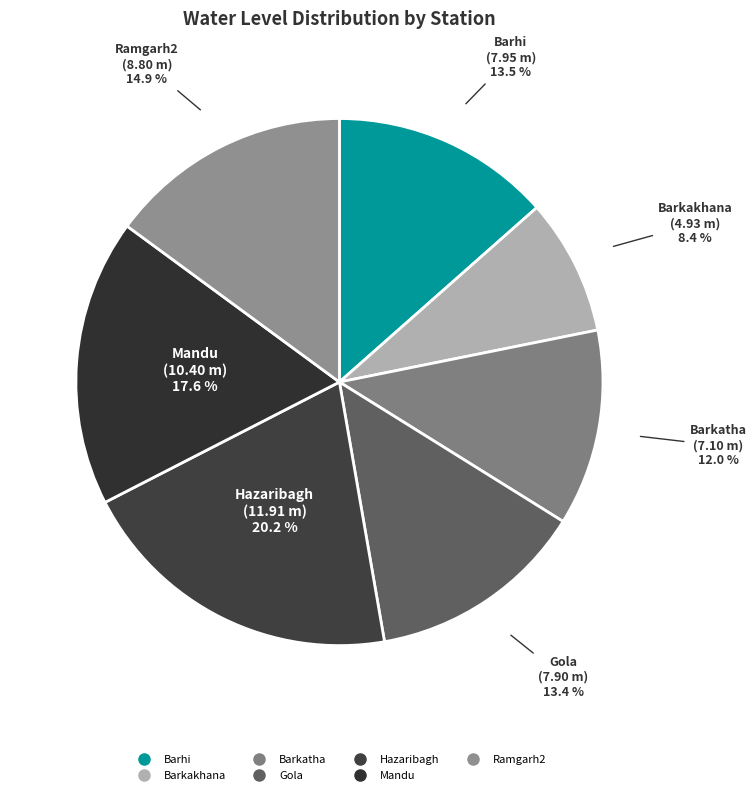

To the nearest percent, what is the difference between the Hazaribagh and Ramgarh2 slice percentages?

5%